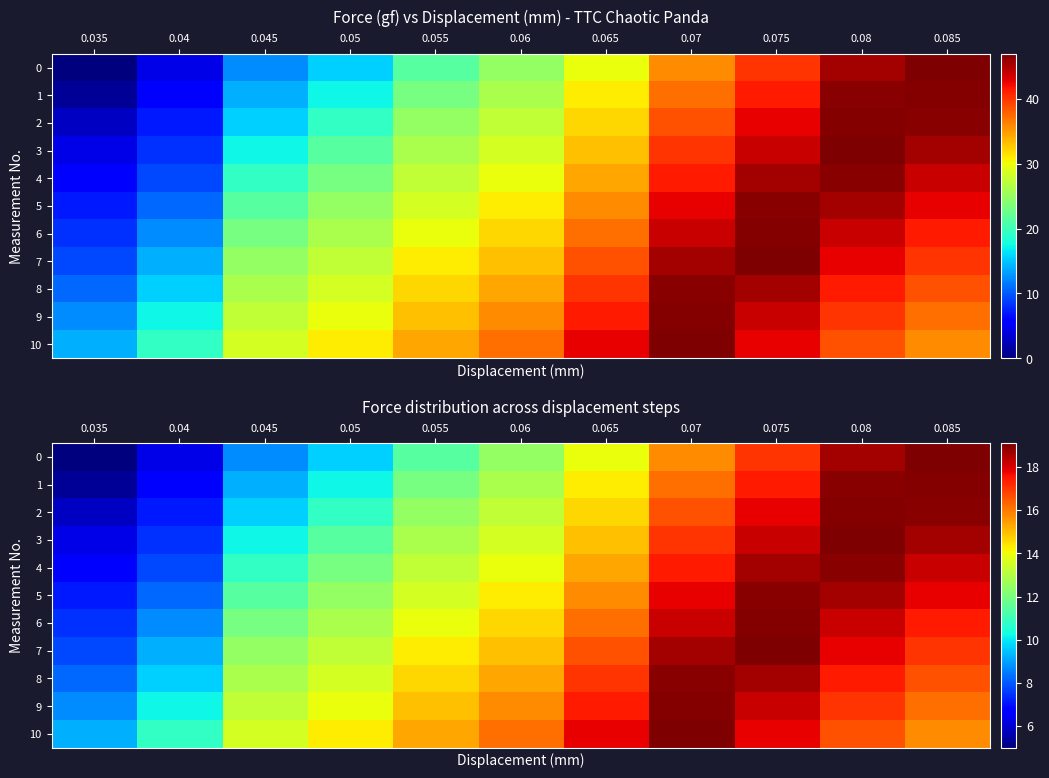

Is it true that 1 equals 6.1 at 0.085?

False